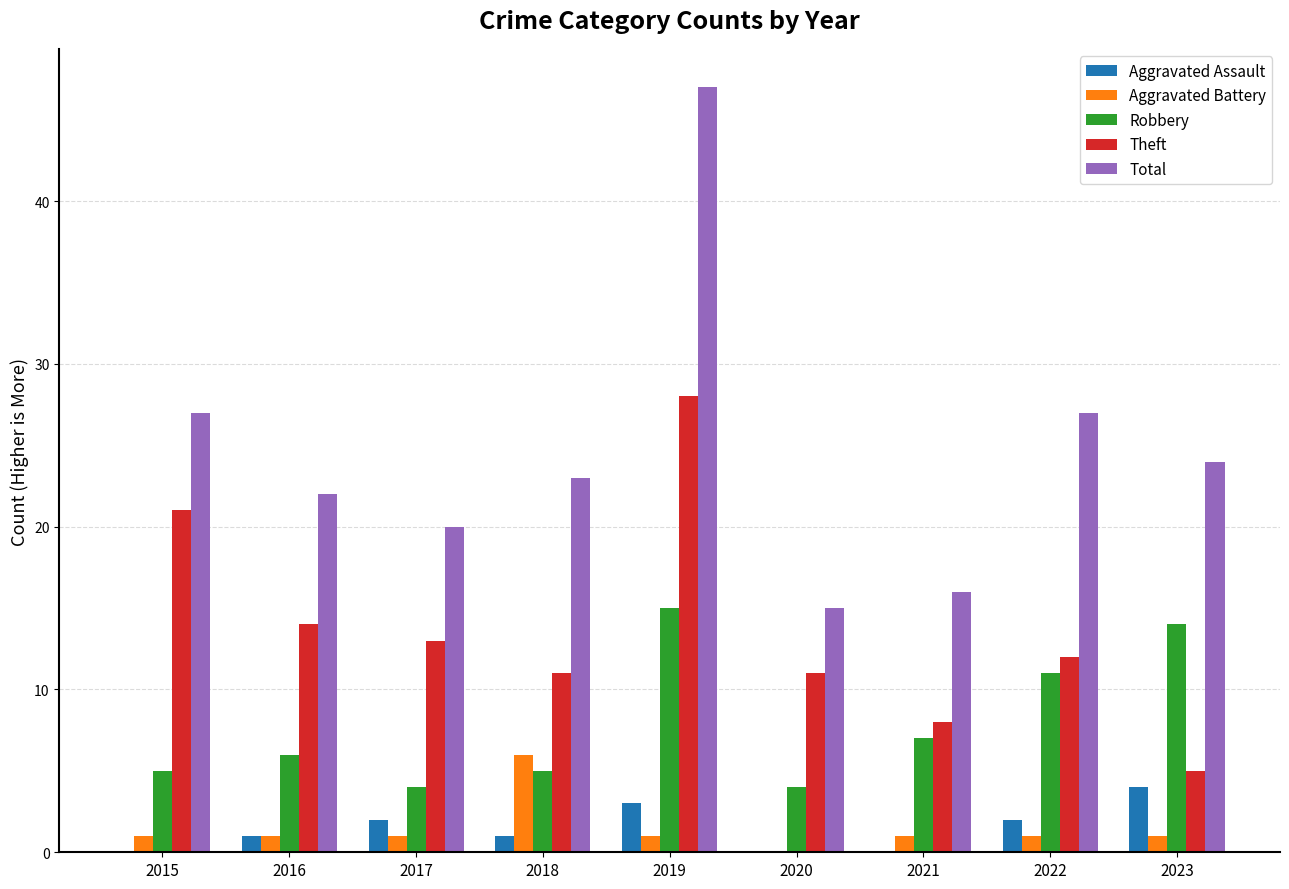

Which series has the widest spread of values?

Total